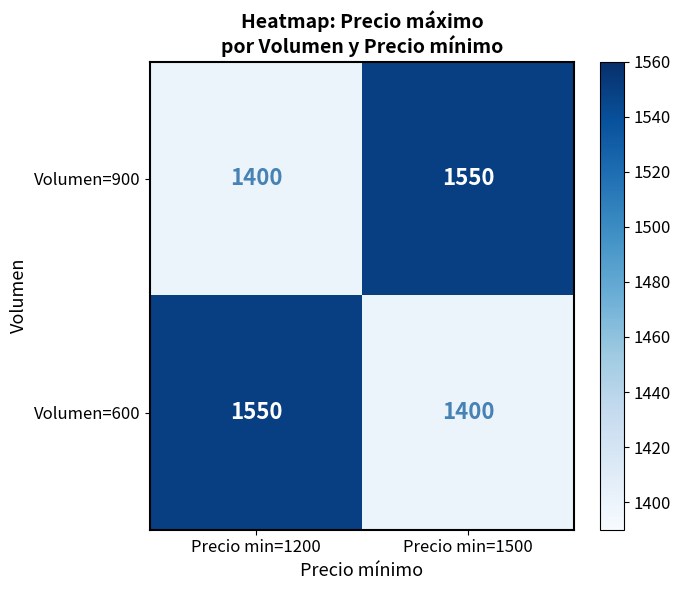

What is the spread (max minus min) of values at Precio min=1200?

150